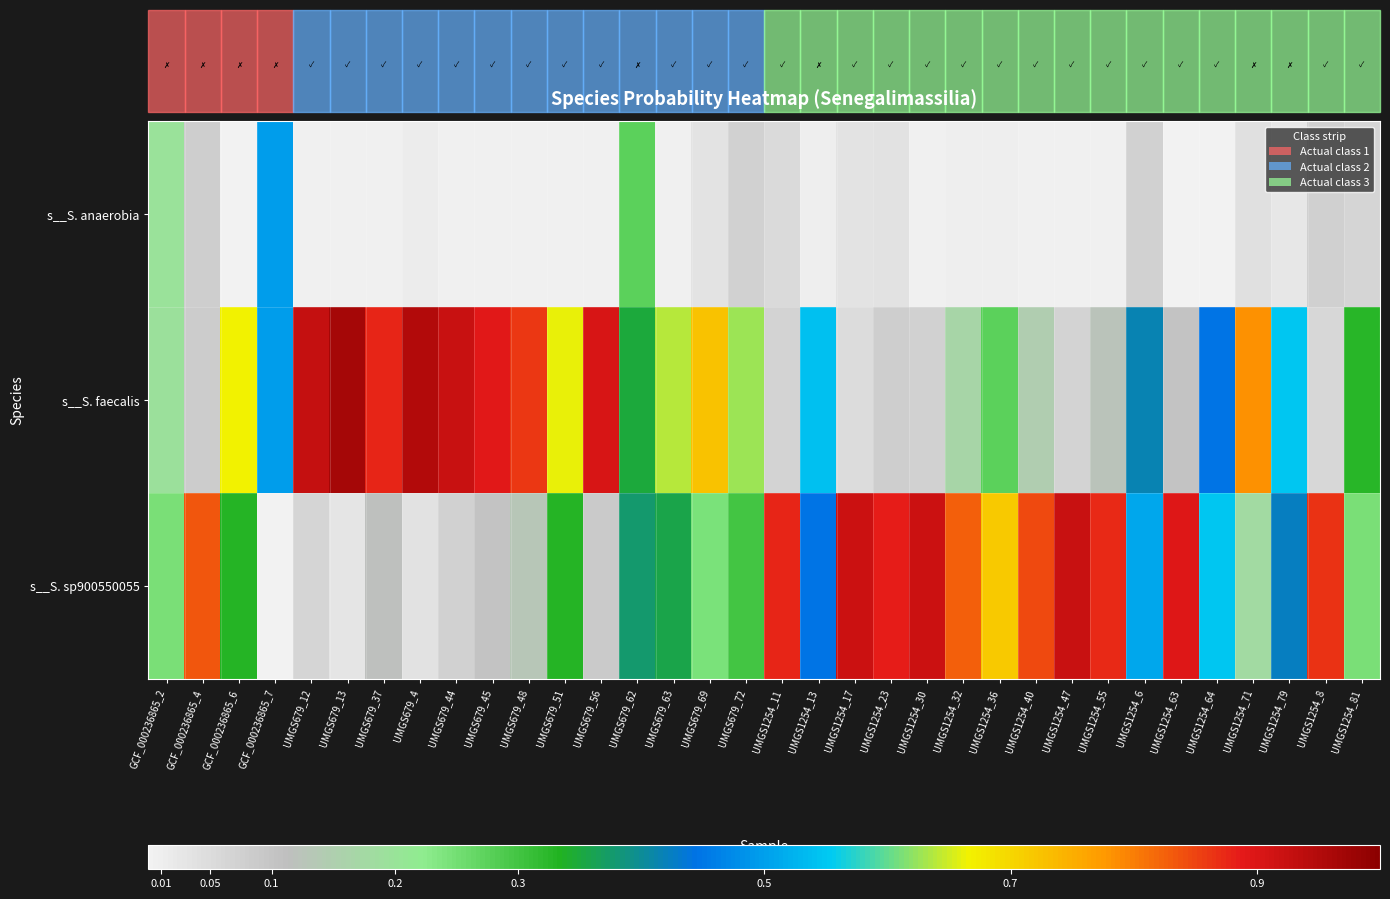

Reading left to right, what are all the values shown in this chart?

s__S. anaerobia: GCF_000236865_2=0.2	GCF_000236865_4=0.1	GCF_000236865_6=0.0	GCF_000236865_7=0.5	UMGS679_12=0.0	UMGS679_13=0.0	UMGS679_37=0.0	UMGS679_4=0.0	UMGS679_44=0.0	UMGS679_45=0.0	UMGS679_48=0.0	UMGS679_51=0.0	UMGS679_56=0.0	UMGS679_62=0.3	UMGS679_63=0.0	UMGS679_69=0.0	UMGS679_72=0.1	UMGS1254_11=0.1	UMGS1254_13=0.0	UMGS1254_17=0.0	UMGS1254_23=0.0	UMGS1254_30=0.0	UMGS1254_32=0.0	UMGS1254_36=0.0	UMGS1254_40=0.0	UMGS1254_47=0.0	UMGS1254_55=0.0	UMGS1254_6=0.1	UMGS1254_63=0.0	UMGS1254_64=0.0	UMGS1254_71=0.0	UMGS1254_79=0.0	UMGS1254_8=0.1	UMGS1254_81=0.1
s__S. faecalis: GCF_000236865_2=0.2	GCF_000236865_4=0.1	GCF_000236865_6=0.7	GCF_000236865_7=0.5	UMGS679_12=0.9	UMGS679_13=1.0	UMGS679_37=0.9	UMGS679_4=0.9	UMGS679_44=0.9	UMGS679_45=0.9	UMGS679_48=0.9	UMGS679_51=0.7	UMGS679_56=0.9	UMGS679_62=0.3	UMGS679_63=0.6	UMGS679_69=0.7	UMGS679_72=0.6	UMGS1254_11=0.1	UMGS1254_13=0.5	UMGS1254_17=0.0	UMGS1254_23=0.1	UMGS1254_30=0.1	UMGS1254_32=0.2	UMGS1254_36=0.3	UMGS1254_40=0.1	UMGS1254_47=0.1	UMGS1254_55=0.1	UMGS1254_6=0.4	UMGS1254_63=0.1	UMGS1254_64=0.4	UMGS1254_71=0.8	UMGS1254_79=0.6	UMGS1254_8=0.1	UMGS1254_81=0.3
s__S. sp900550055: GCF_000236865_2=0.6	GCF_000236865_4=0.8	GCF_000236865_6=0.3	GCF_000236865_7=0.0	UMGS679_12=0.1	UMGS679_13=0.0	UMGS679_37=0.1	UMGS679_4=0.0	UMGS679_44=0.1	UMGS679_45=0.1	UMGS679_48=0.1	UMGS679_51=0.3	UMGS679_56=0.1	UMGS679_62=0.4	UMGS679_63=0.4	UMGS679_69=0.2	UMGS679_72=0.3	UMGS1254_11=0.9	UMGS1254_13=0.4	UMGS1254_17=0.9	UMGS1254_23=0.9	UMGS1254_30=0.9	UMGS1254_32=0.8	UMGS1254_36=0.7	UMGS1254_40=0.8	UMGS1254_47=0.9	UMGS1254_55=0.9	UMGS1254_6=0.5	UMGS1254_63=0.9	UMGS1254_64=0.5	UMGS1254_71=0.2	UMGS1254_79=0.4	UMGS1254_8=0.9	UMGS1254_81=0.6